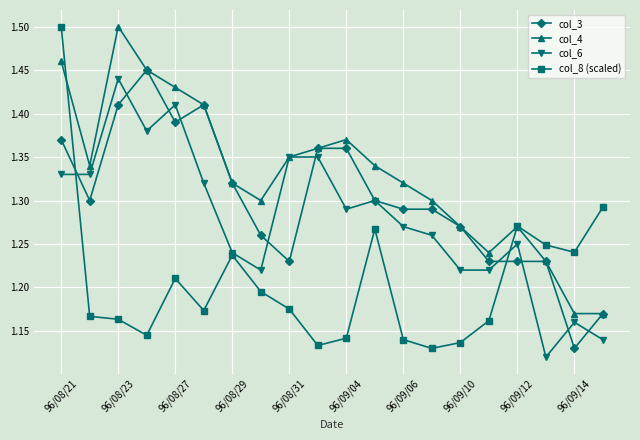

How many intersections are there between col_3 and col_8 (scaled)?

2